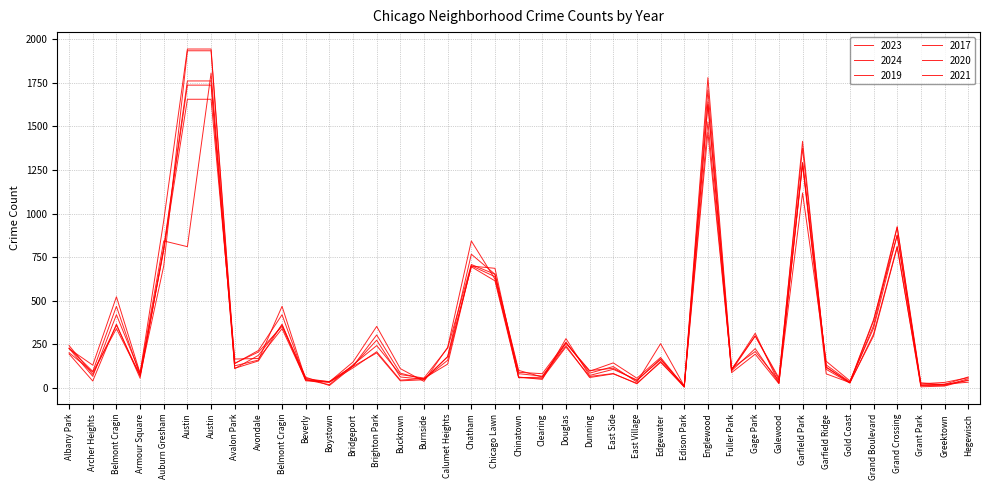

Is the value of 2023 at Fuller Park greater than the value of 2017 at Chicago Lawn?

No